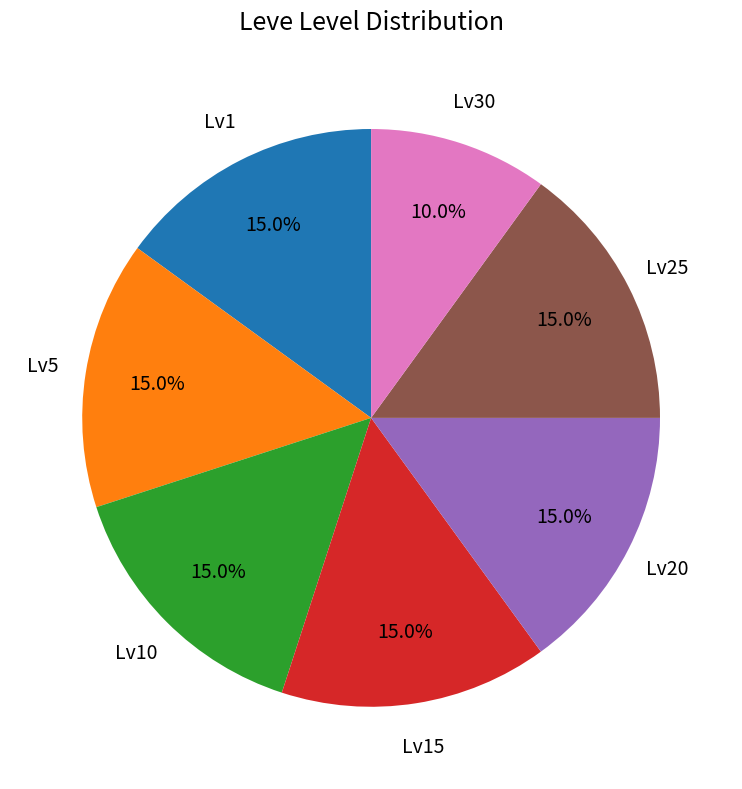

Is there any slice that represents more than half of the pie?

No